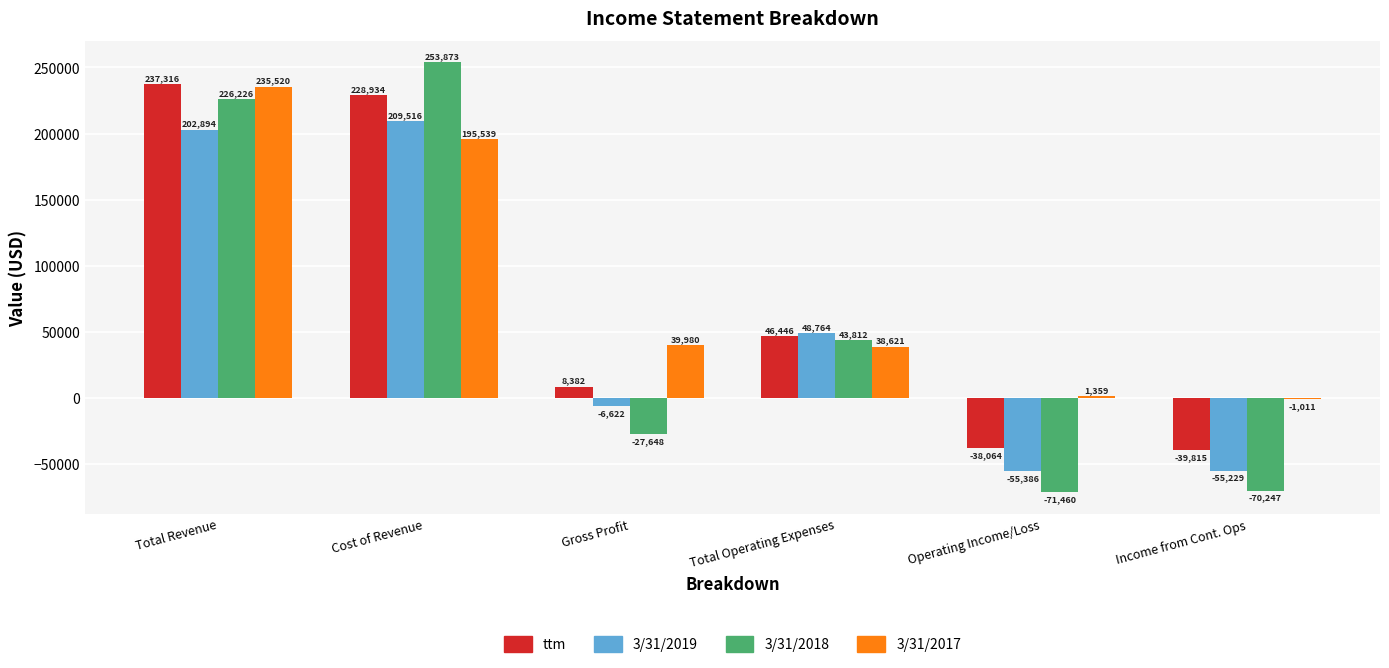

How many groups of bars are there?

6